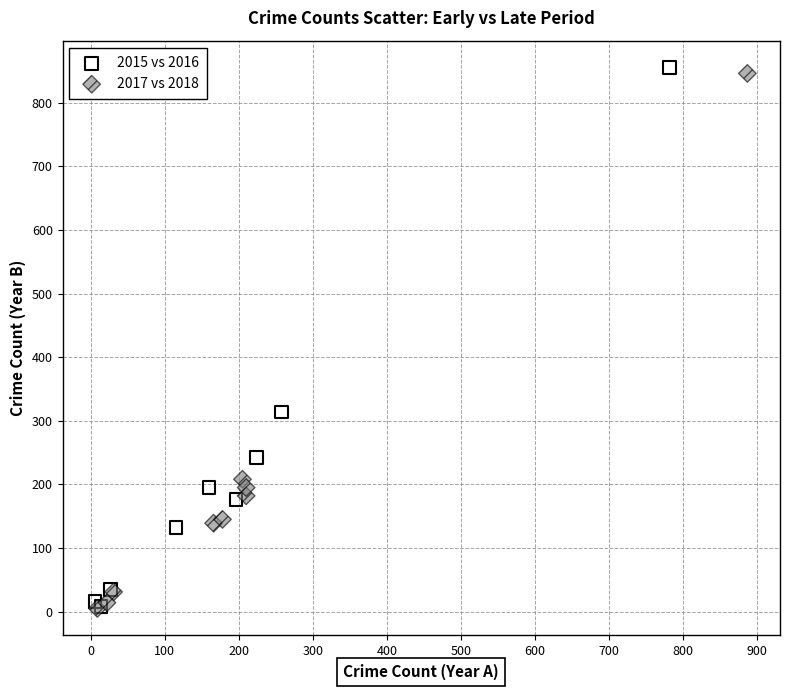

Which series has the widest spread of Y values?

2015 vs 2016